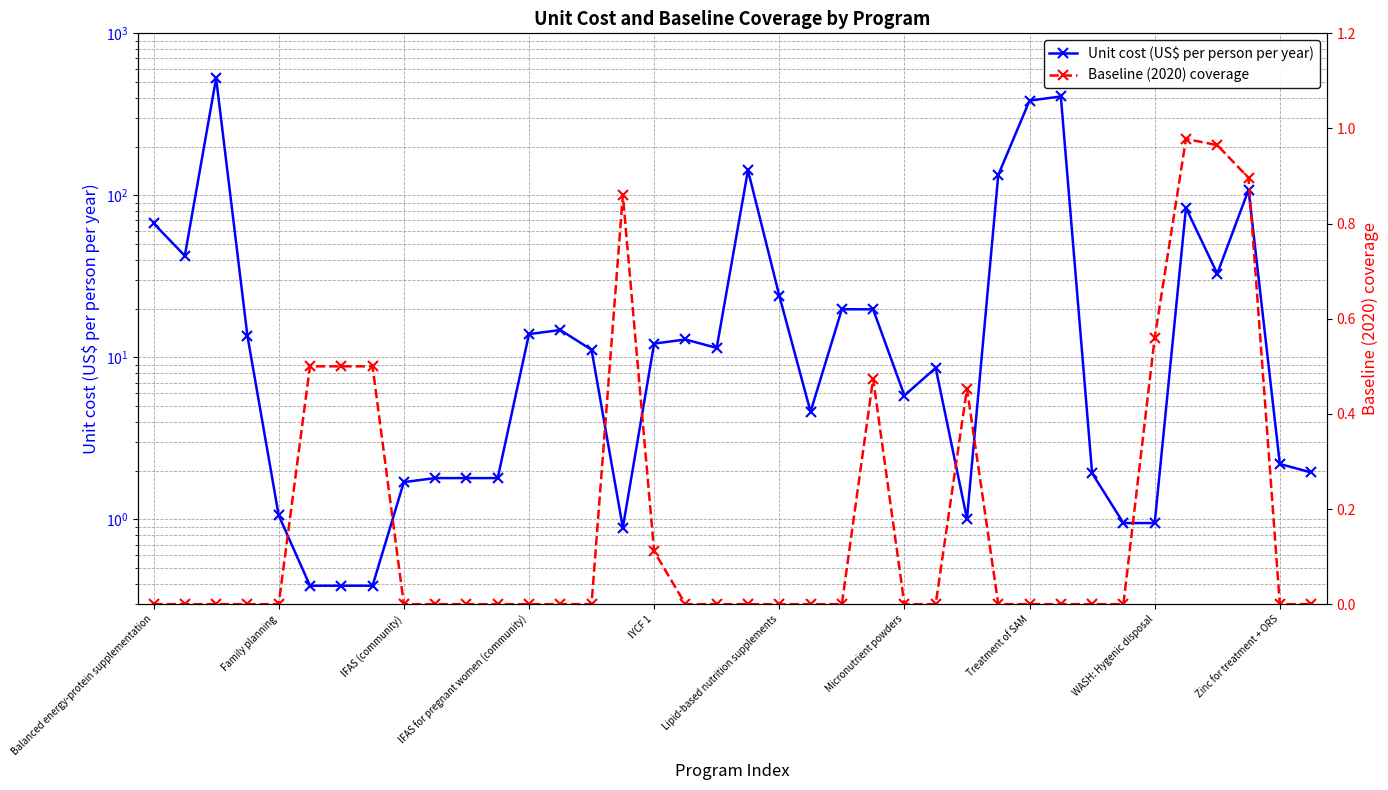

What position from the right is WASH: Hygenic disposal?

6